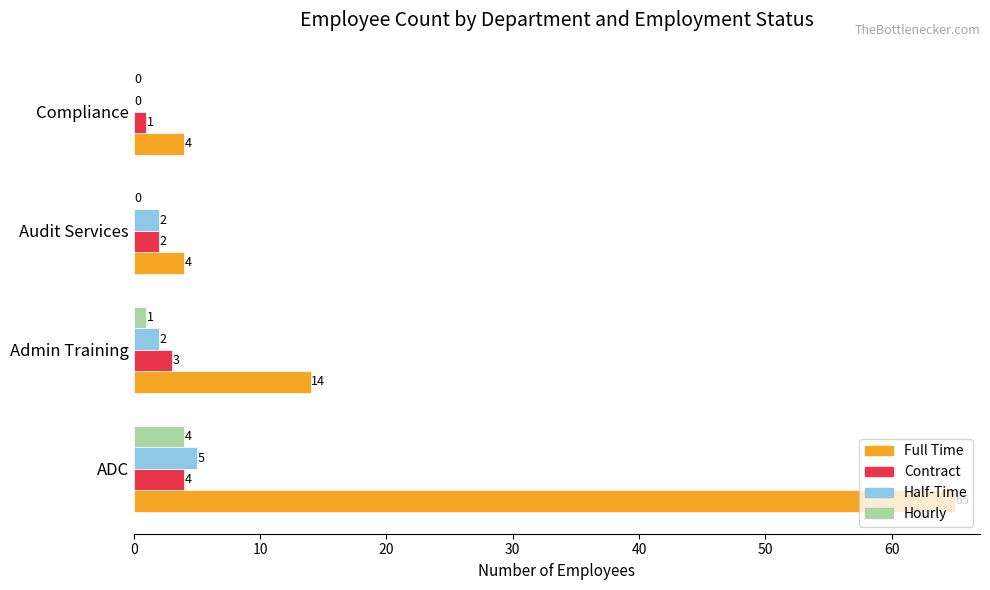

Between Admin Training and Audit Services, which series saw the biggest shift?

Full Time